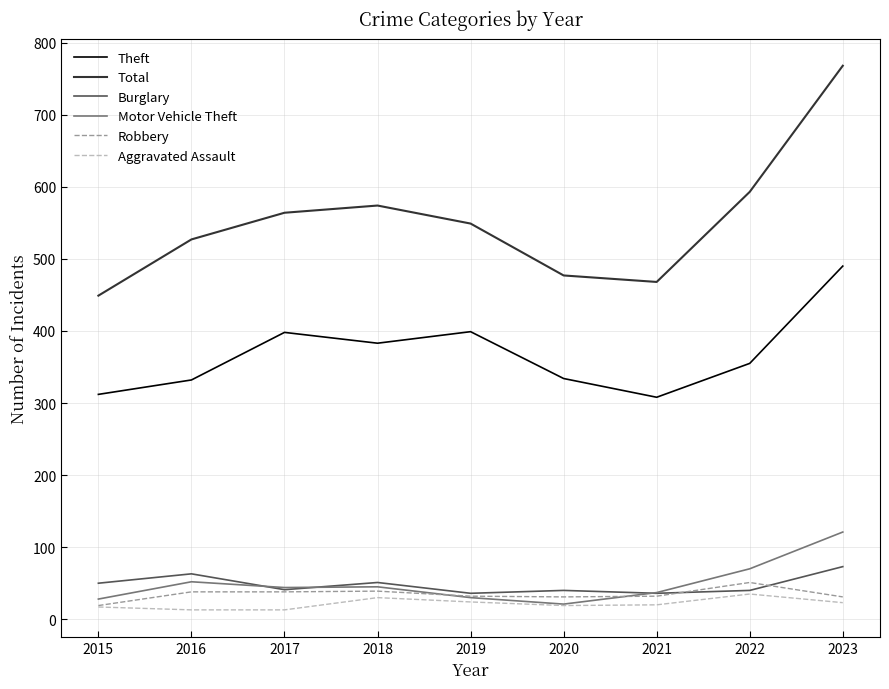

At how many categories does at least one series exceed 54?

9